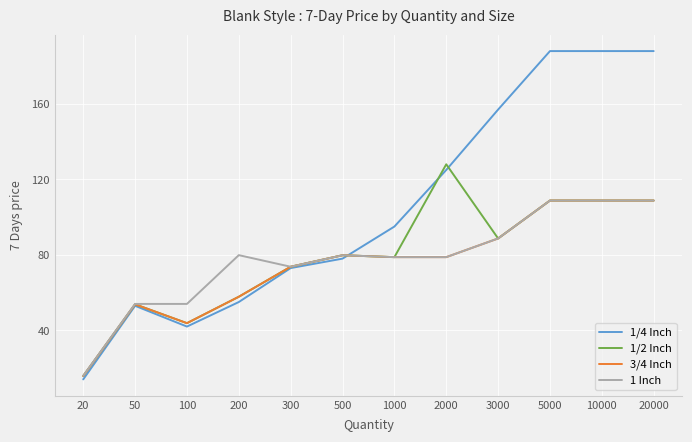

True or false: 1/4 Inch has more than 0 interior local peaks.

True